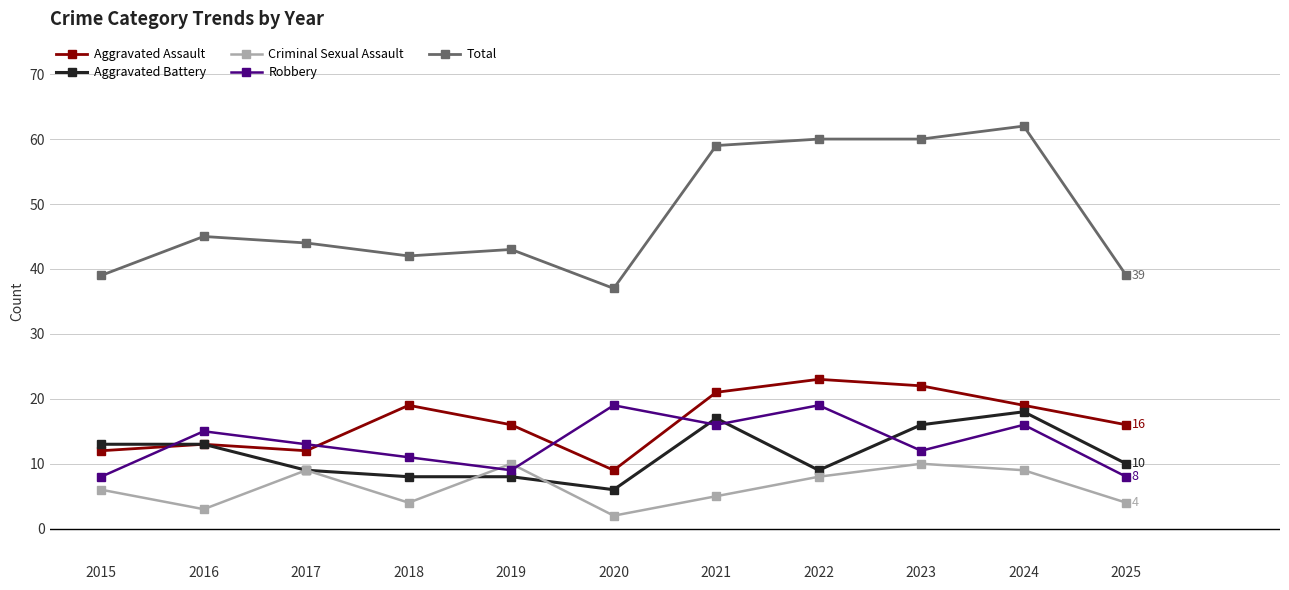

How many series are shown in this chart?

5